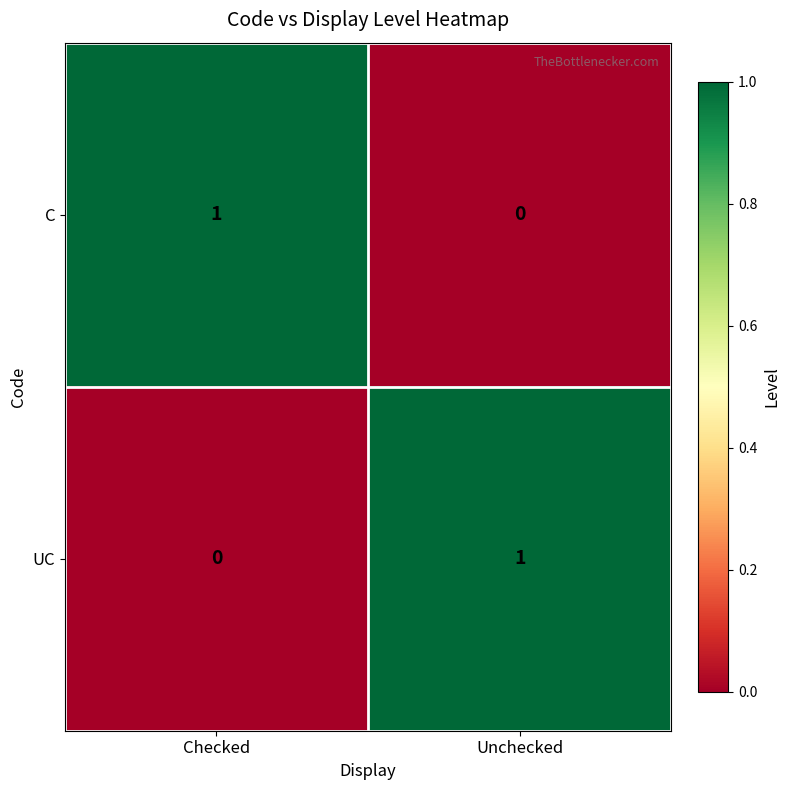

Which category has the highest value in the C series?

Checked